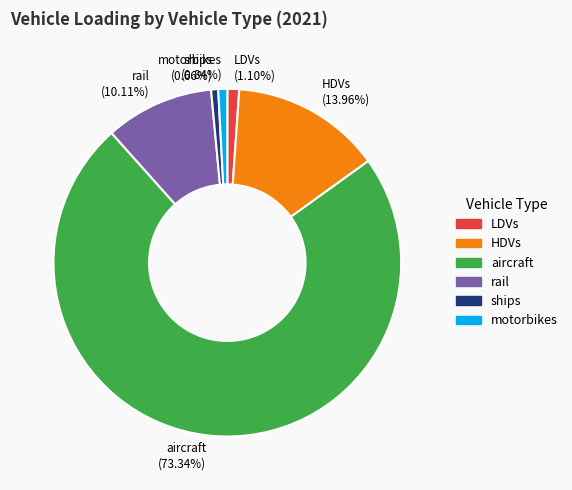

What percentage is the ships slice, to the nearest percent?

1%